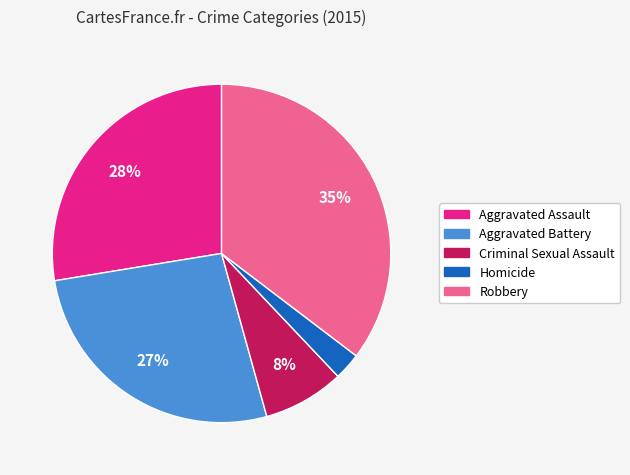

Do Aggravated Assault and Homicide together represent more than half of the pie?

No